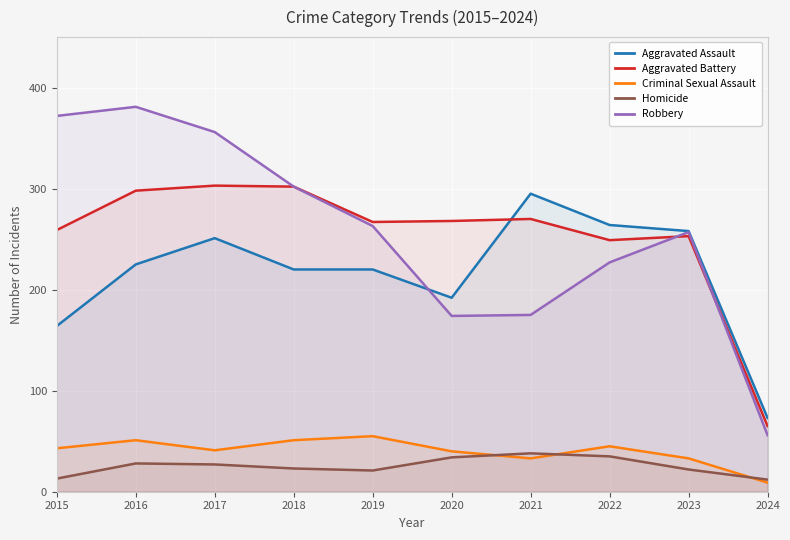

Reading left to right, extract all data points from this chart.

Aggravated Assault: 164	225	251	220	220	192	295	264	258	73
Aggravated Battery: 259	298	303	302	267	268	270	249	253	65
Criminal Sexual Assault: 43	51	41	51	55	40	33	45	33	9
Homicide: 13	28	27	23	21	34	38	35	22	12
Robbery: 372	381	356	302	263	174	175	227	257	56